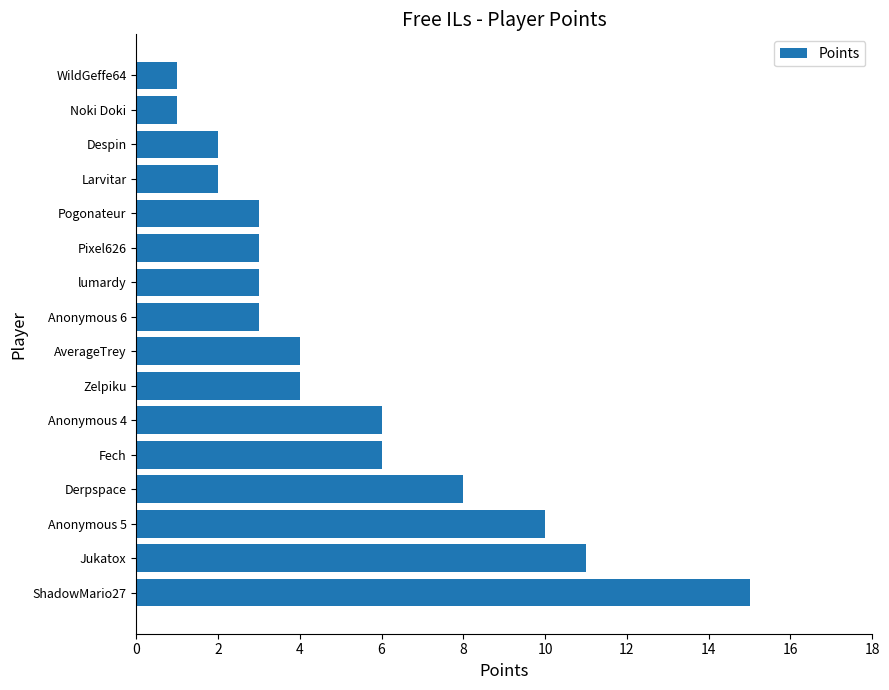

What is the difference between the maximum and second lowest values?

14